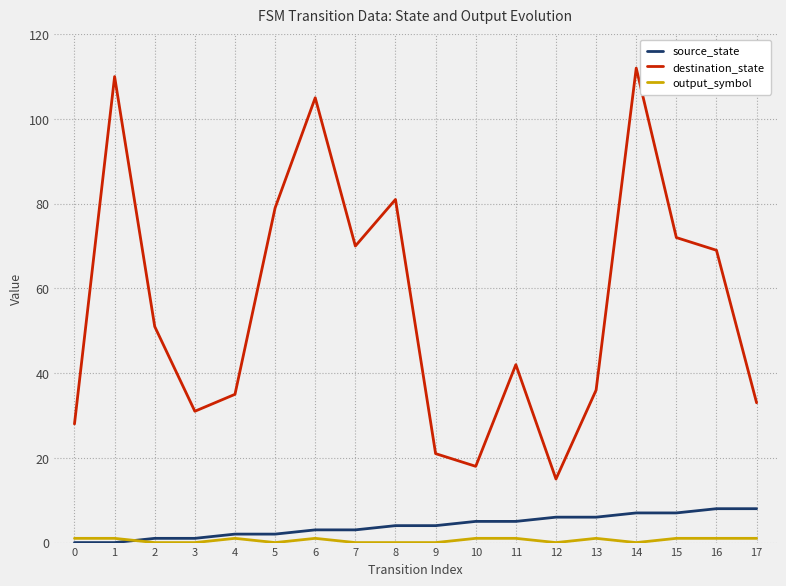

What is the sum of the destination_state values at 4 and 3?

66